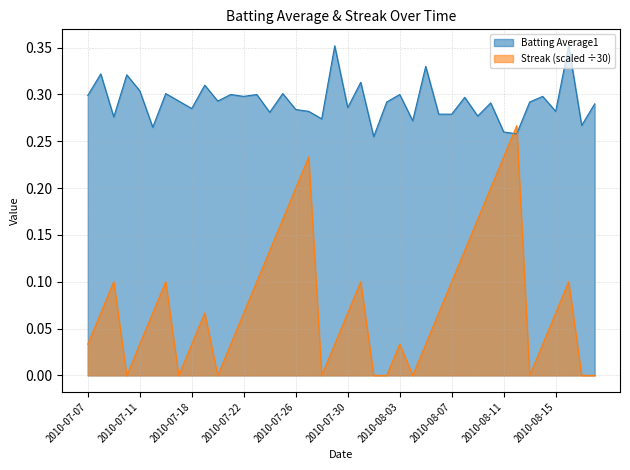

How many categories are shown in the chart?

40